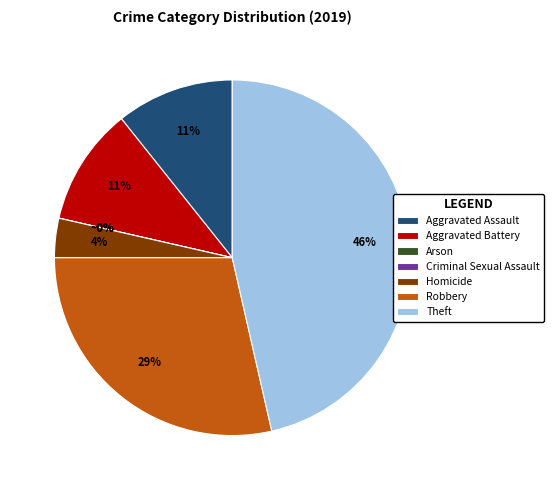

The Aggravated Assault slice represents 3% of the pie. True or false?

False